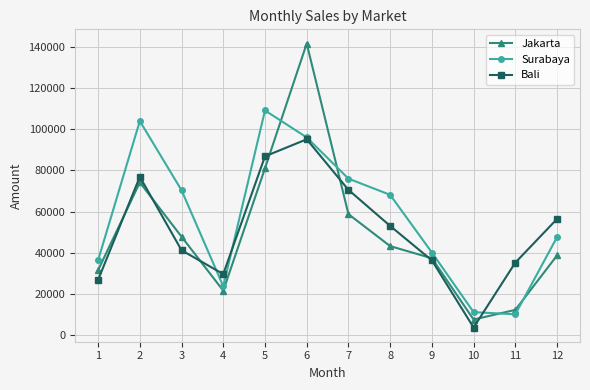

The Surabaya series shows 42409.2 at 7. True or false?

False